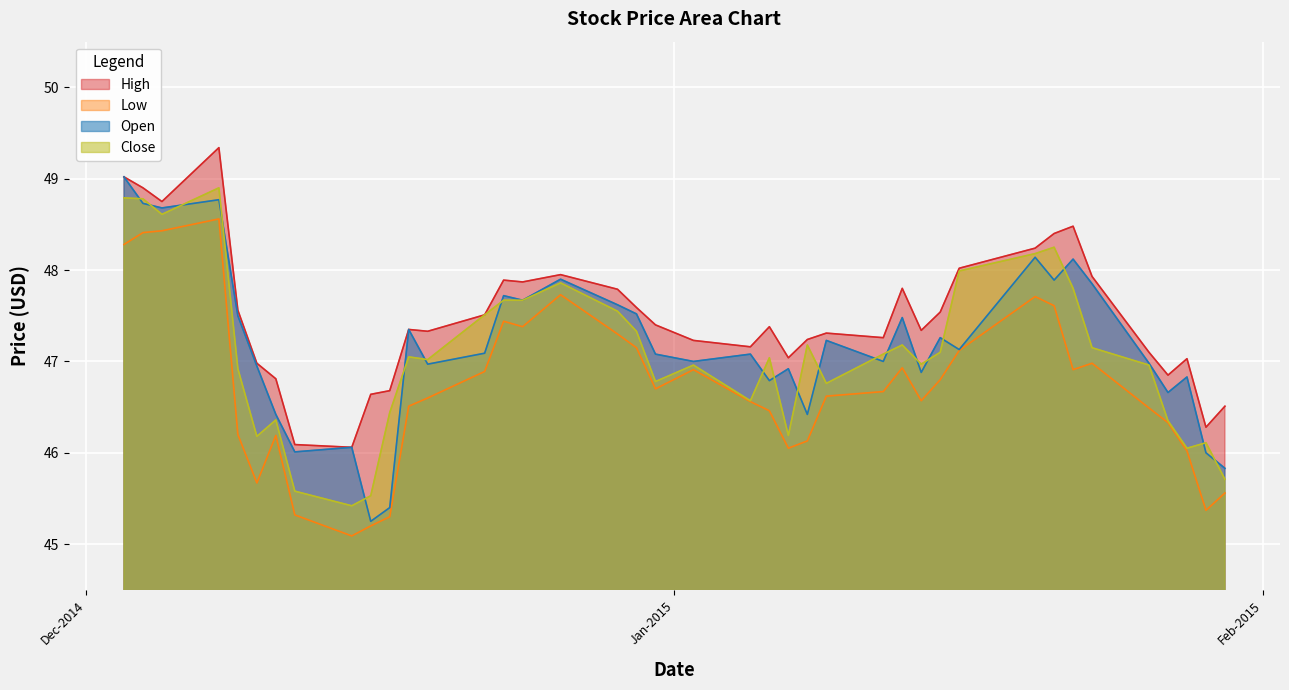

How many data points in Low are less than 46?

7